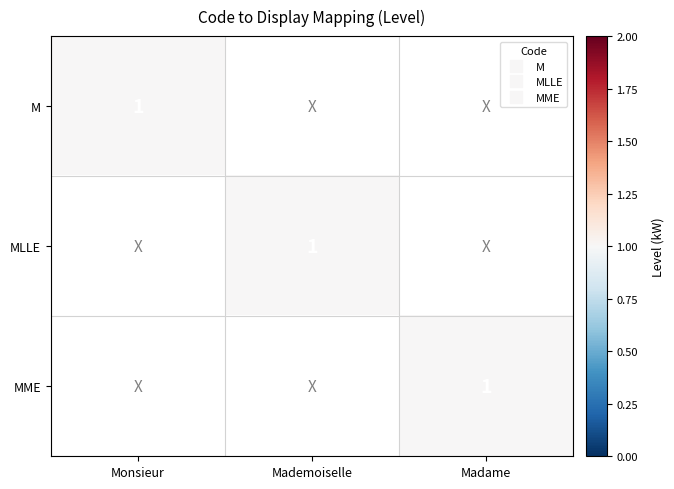

Is it true that MLLE equals 0 at Monsieur?

True